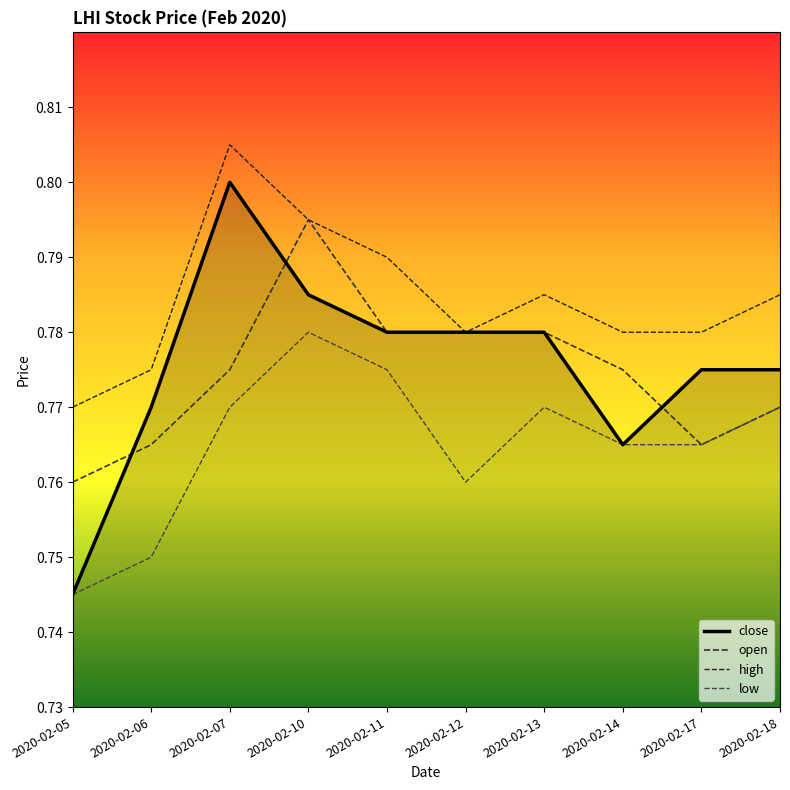

True or false: low and open intersect in this chart.

False